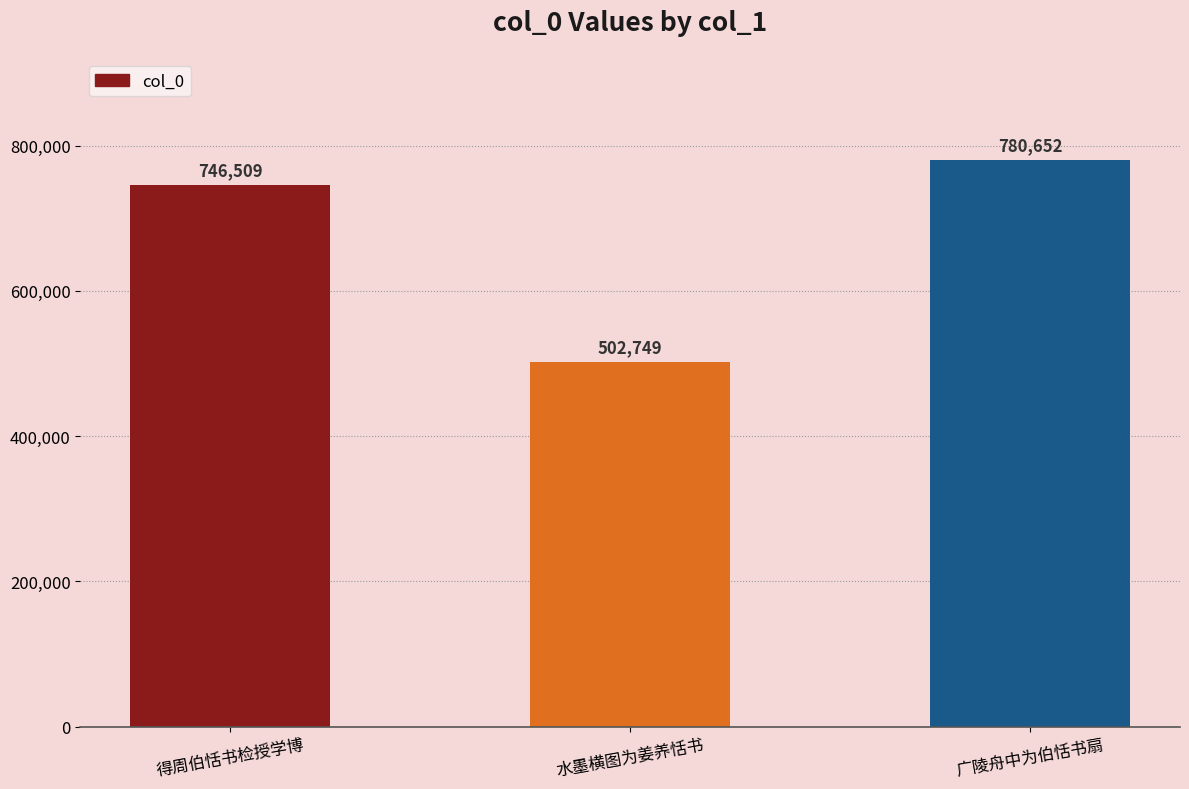

At which category does the chart reach its minimum across all series?

水墨横图为姜养恬书